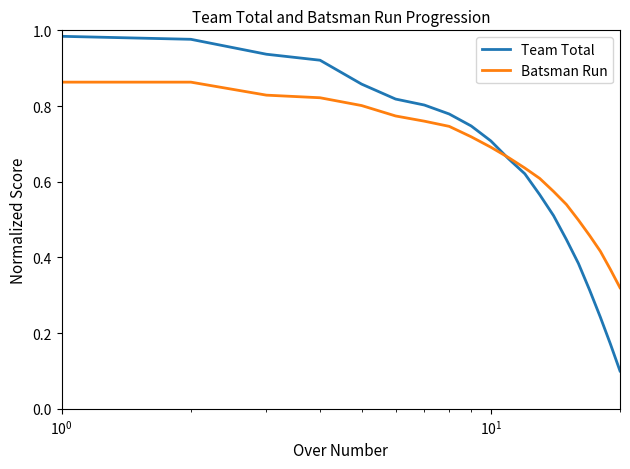

Which series has the widest spread of values?

Team Total